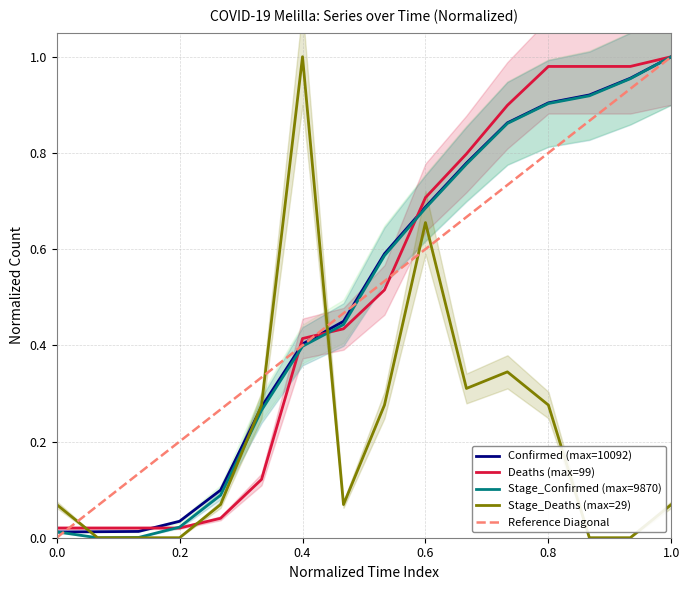

Does the chart have visible grid lines?

Yes